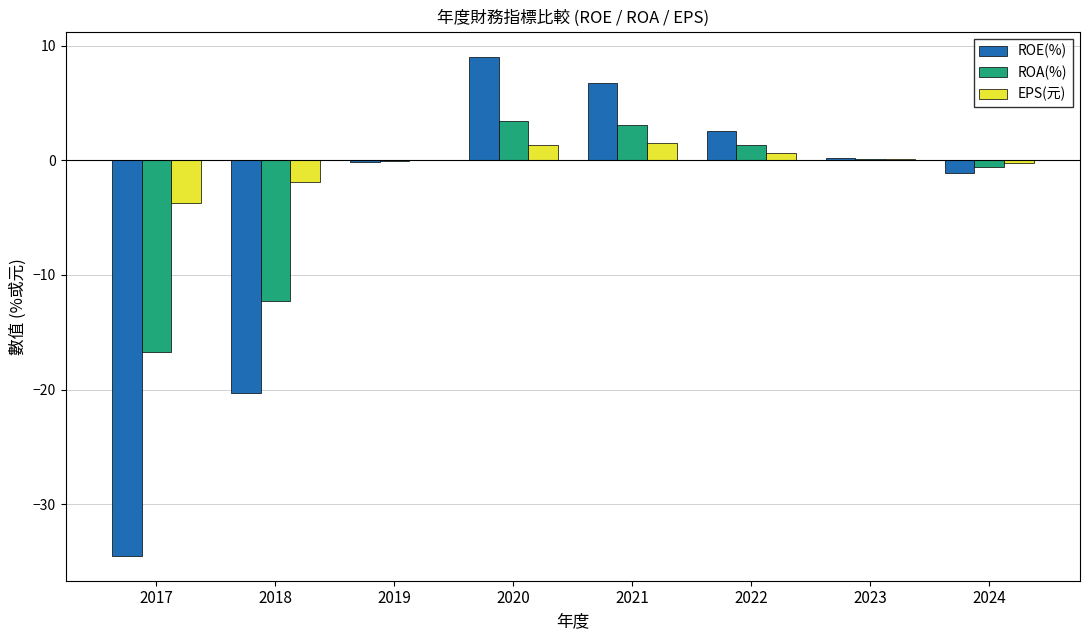

The value of ROA(%) at 2022 is 1.3. True or false?

True